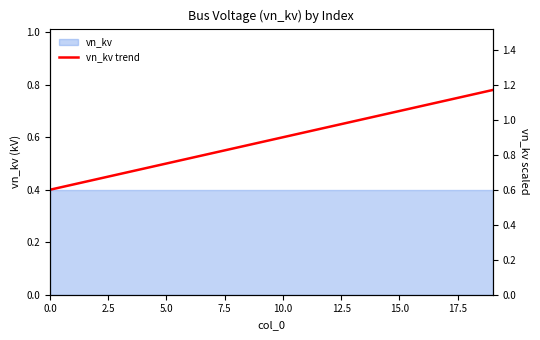

What is the smallest value displayed?

0.4